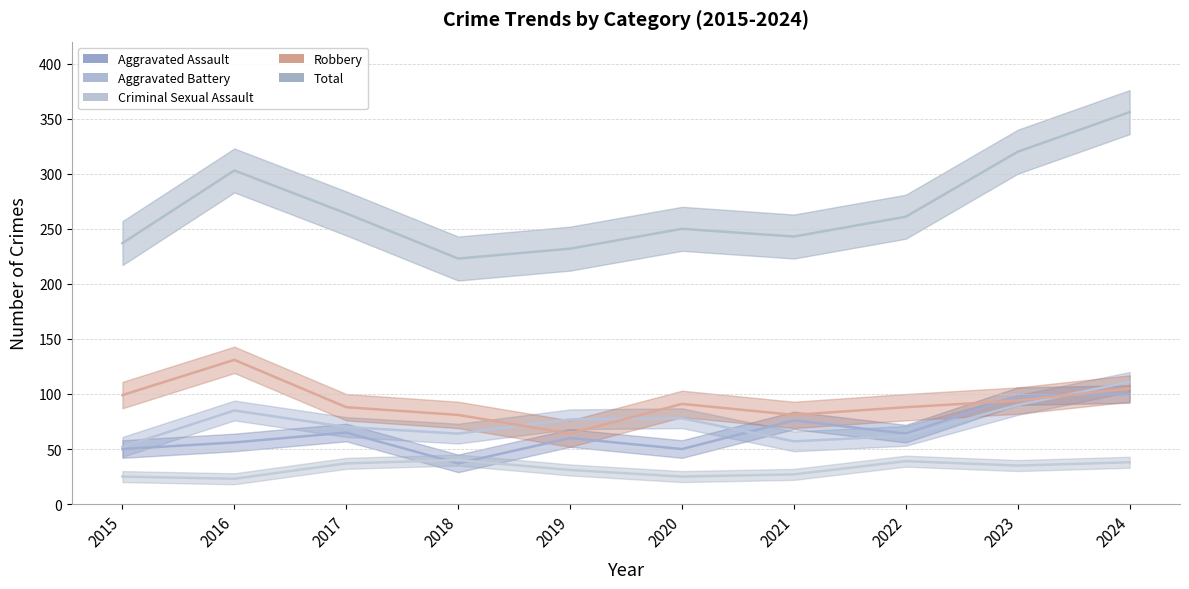

What is the sum of the Total values at 2020 and 2021?

493